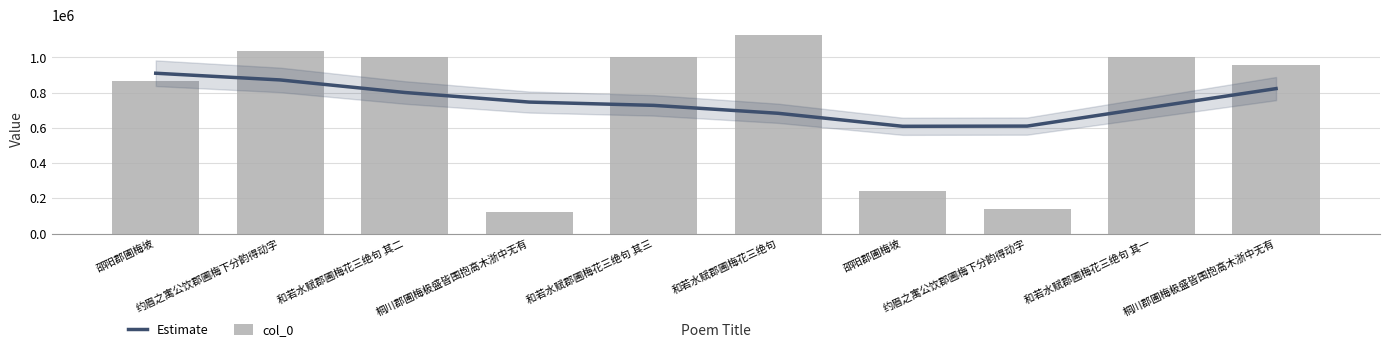

What is the label of the 10th bar from the right?

邵阳郡圃梅坡